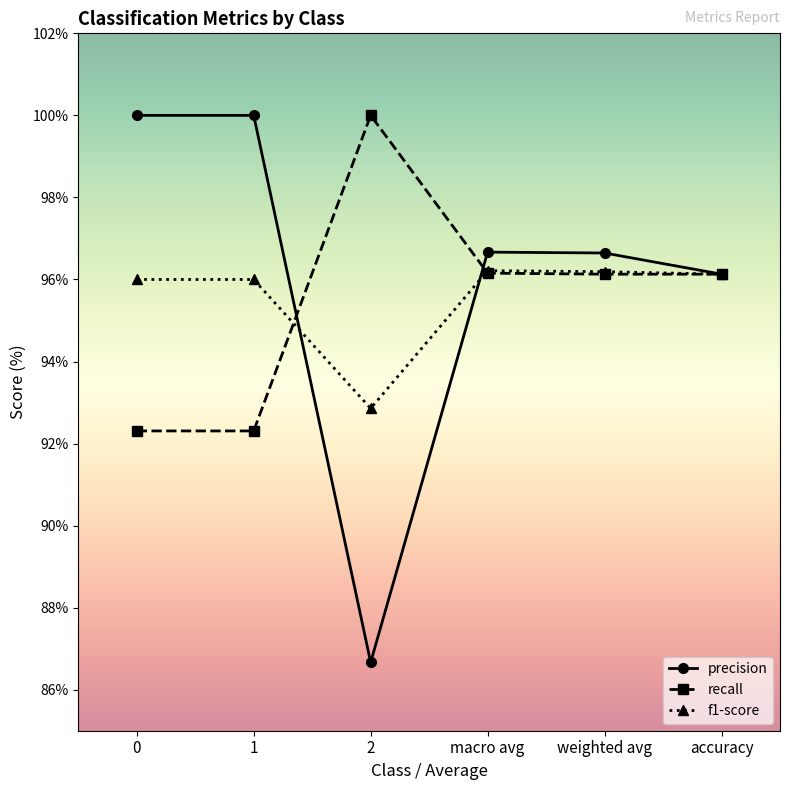

What is the lowest value of the precision series?

86.7